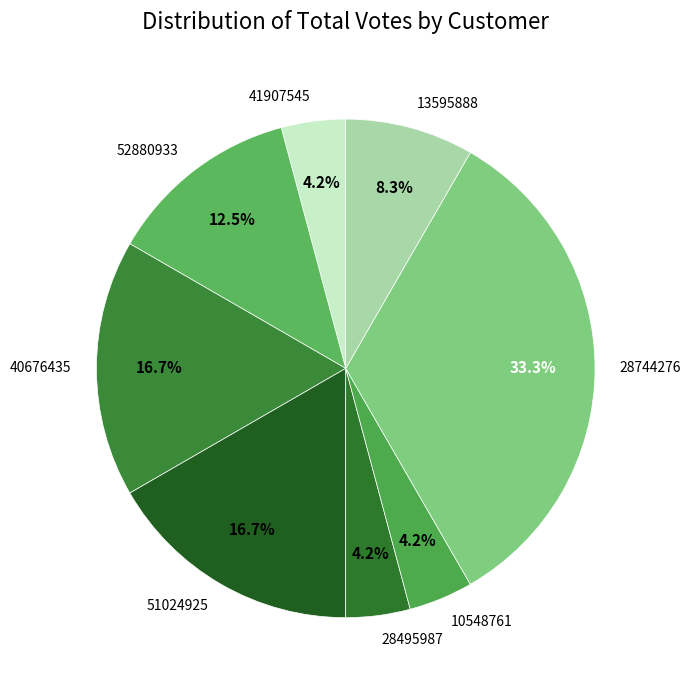

Which has a higher value, 28744276 or 28495987?

28744276